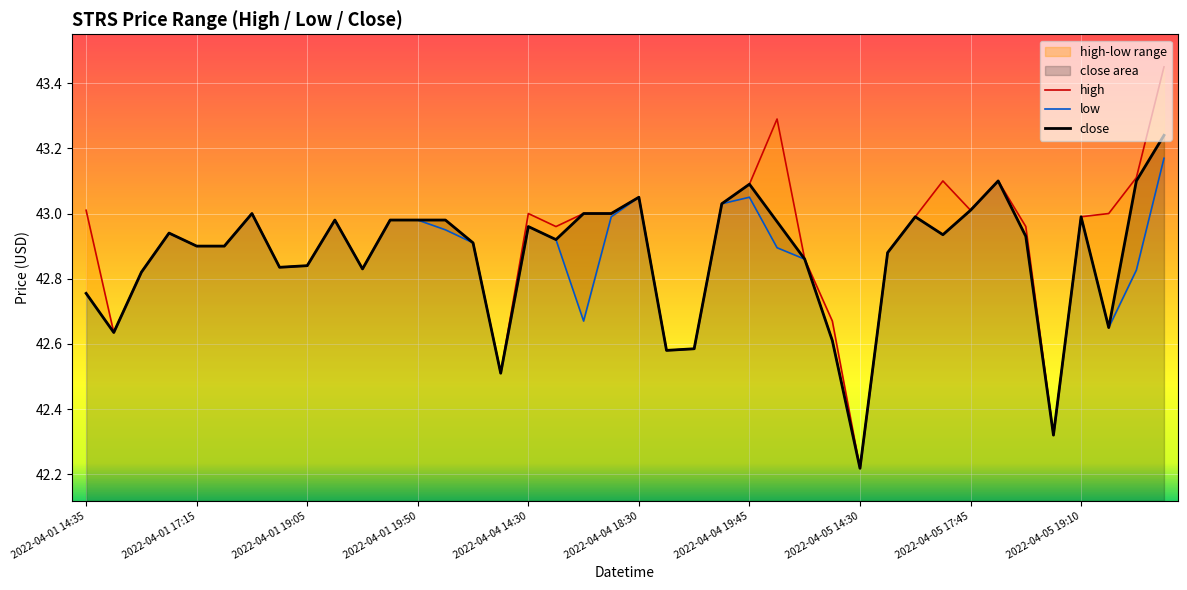

At which label is close closest to 42?

2022-04-05 14:30